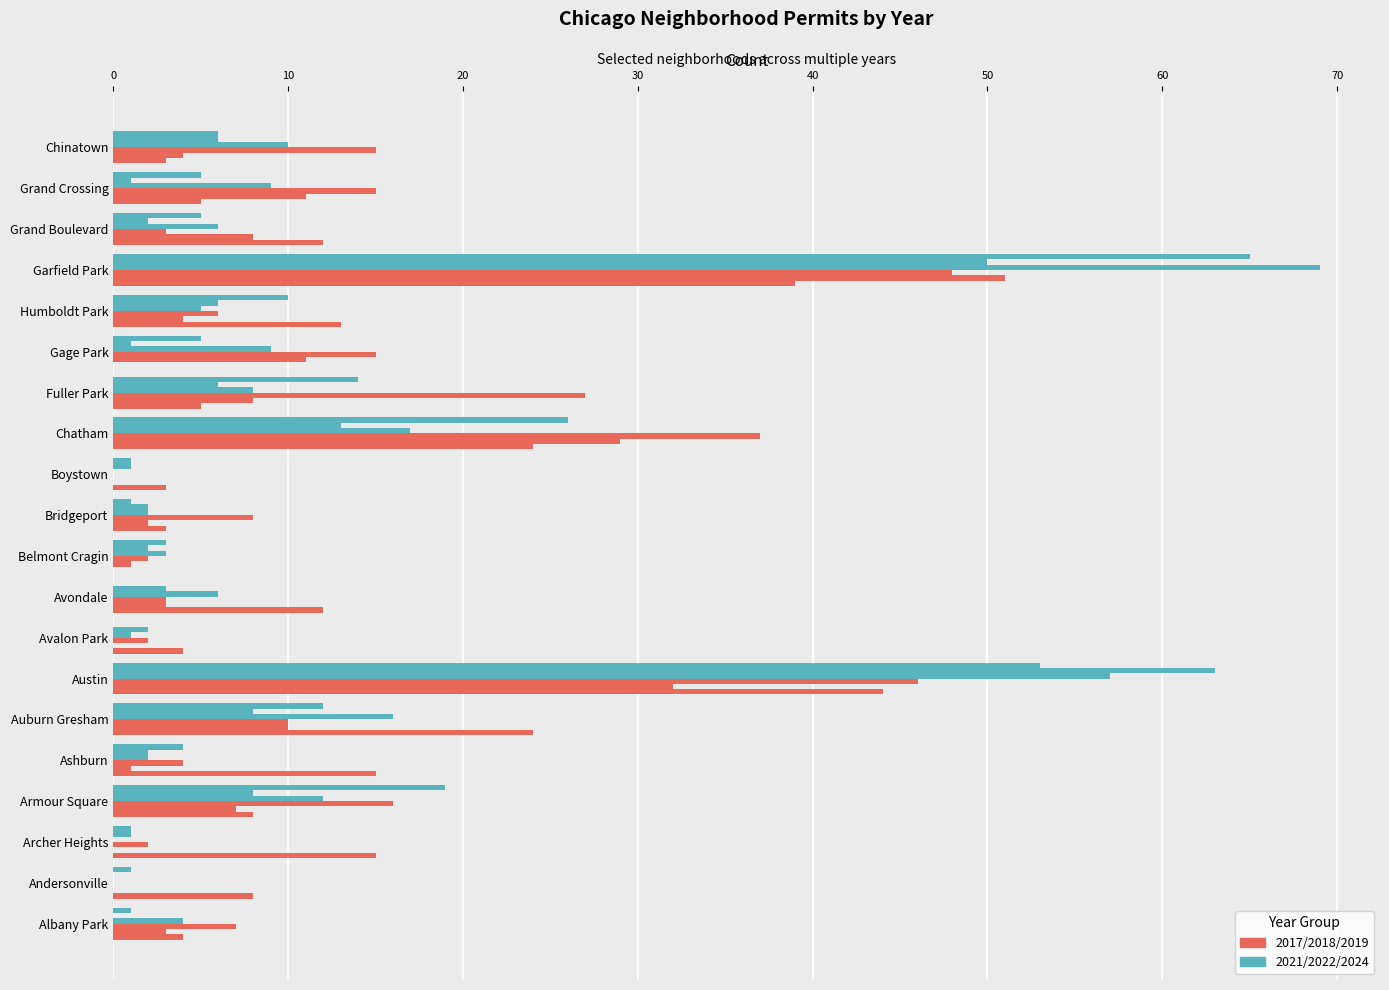

Is it true that 2017 equals 2 at Bridgeport?

True